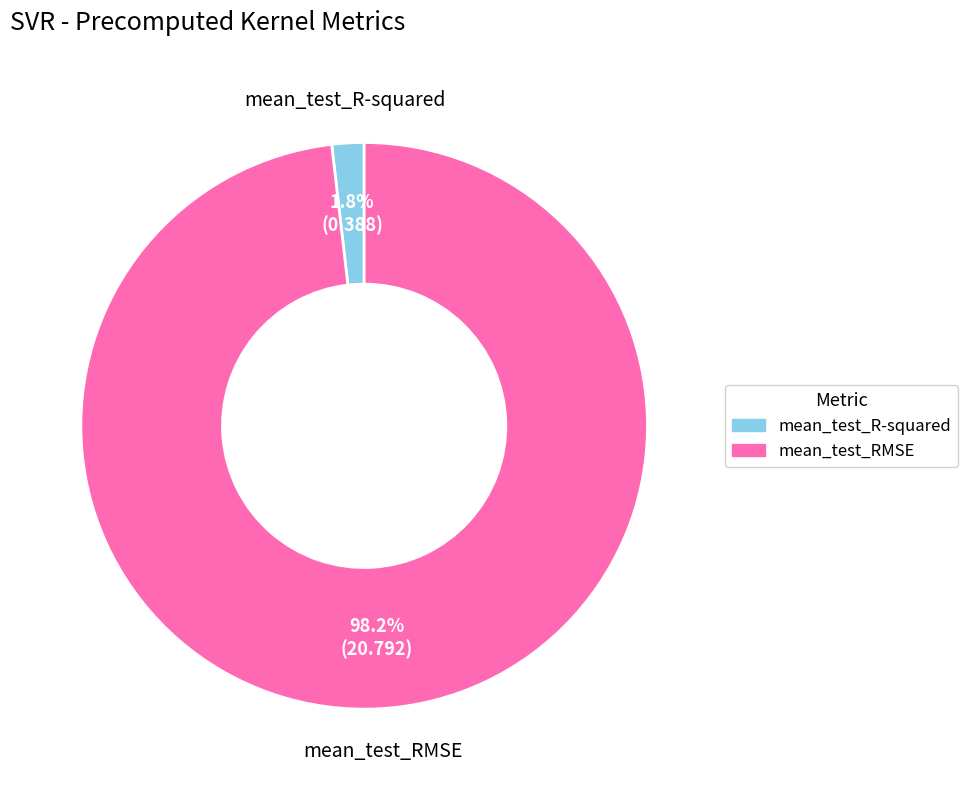

To the nearest percent, what portion does mean_test_R-squared represent?

2%